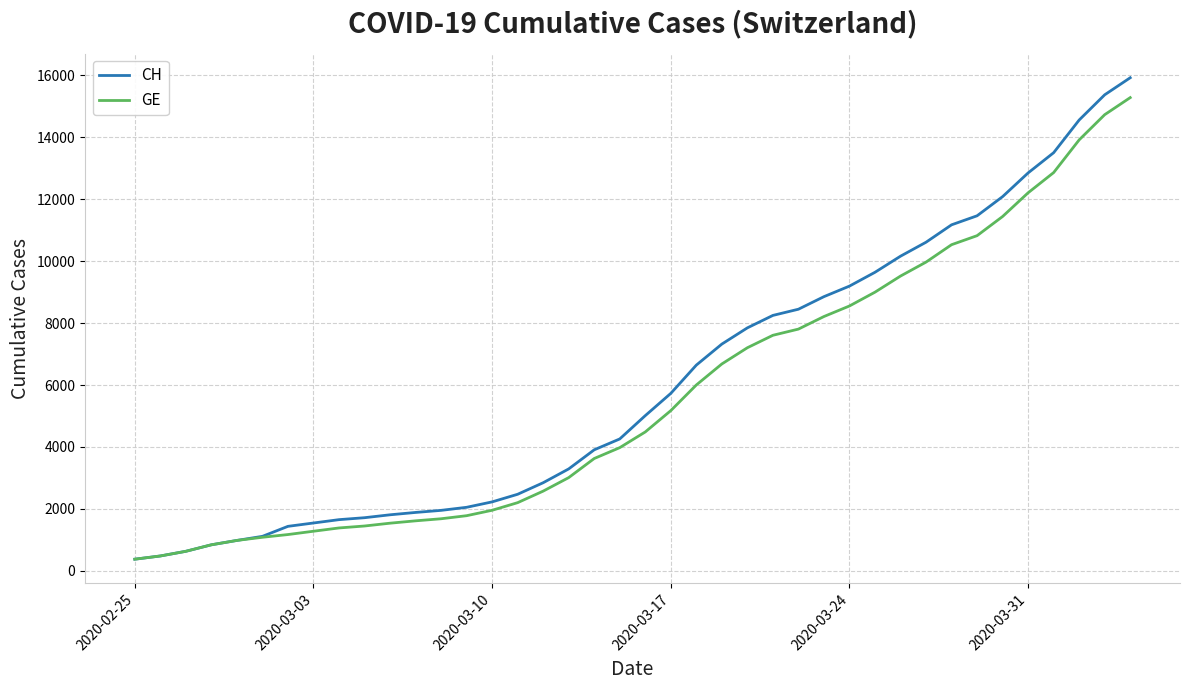

What is the maximum value shown in the chart?

15926